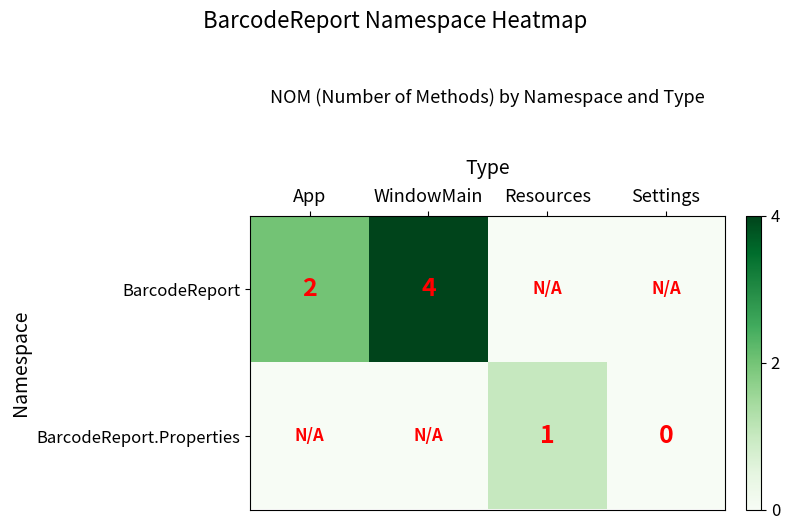

The BarcodeReport.Properties series shows 0 at Settings. True or false?

True